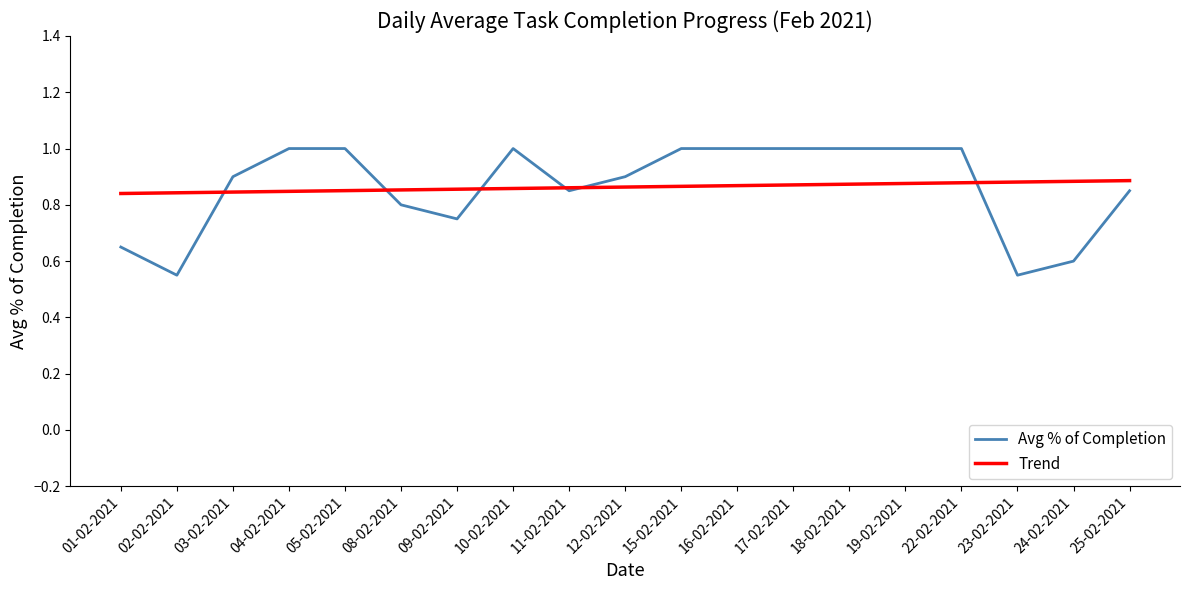

What is the total value across all series at 23-02-2021?

1.4